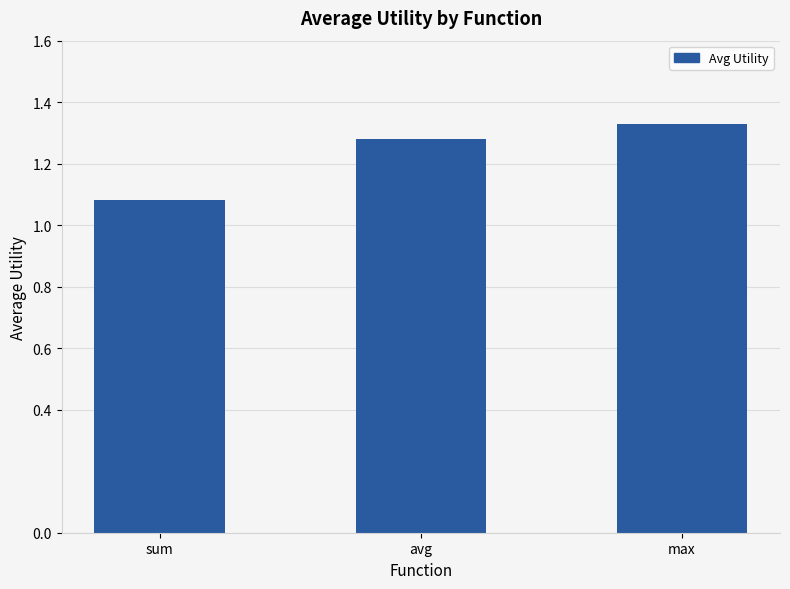

What is the difference between the maximum and minimum values?

0.2